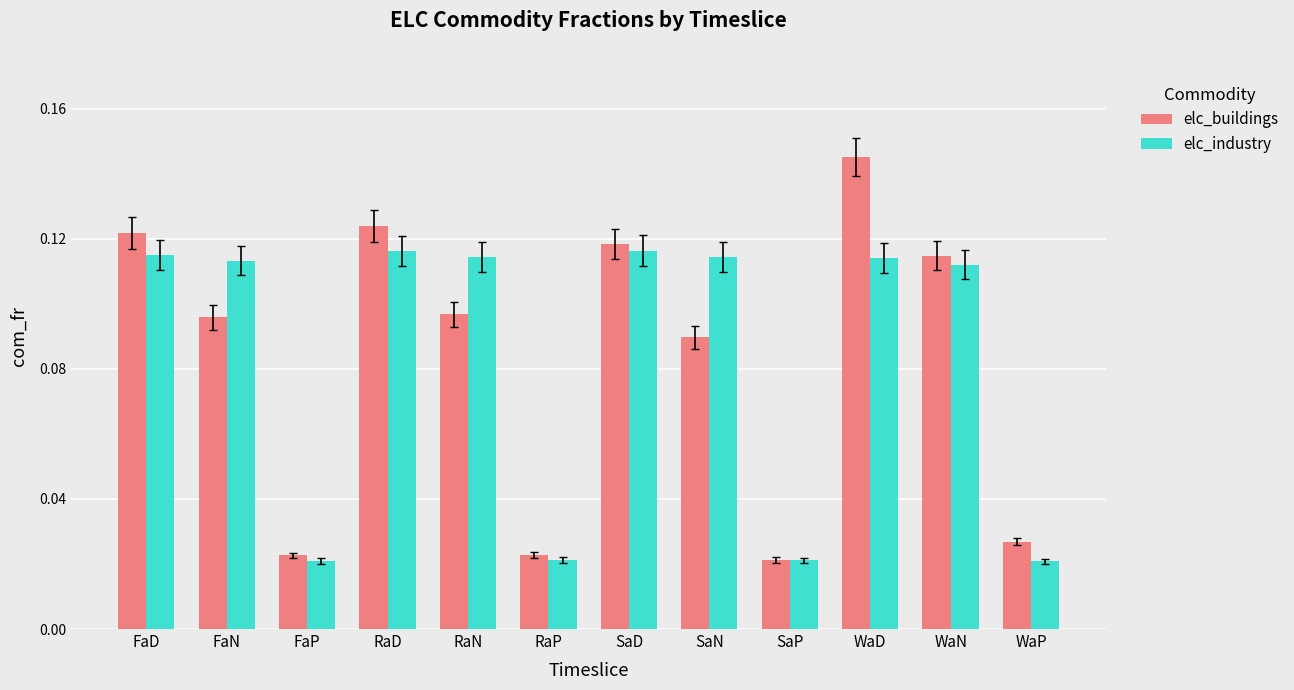

How many series are shown in this chart?

2